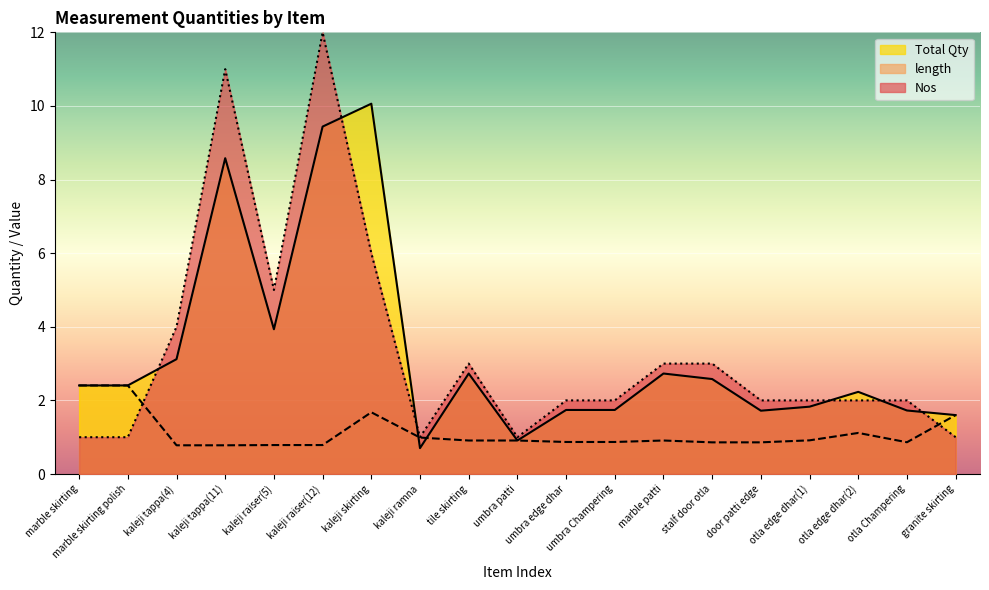

What are all the series names shown in the legend?

Total Qty, length, Nos